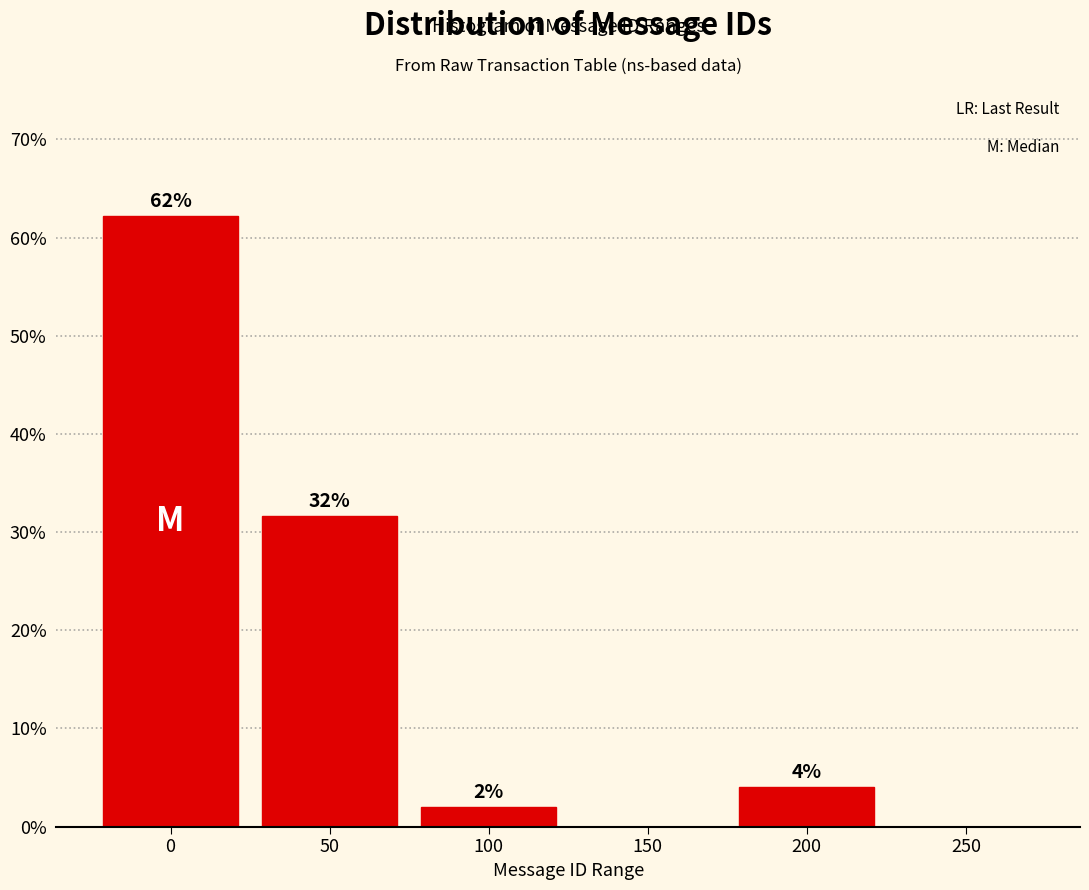

Are the bars horizontal?

No